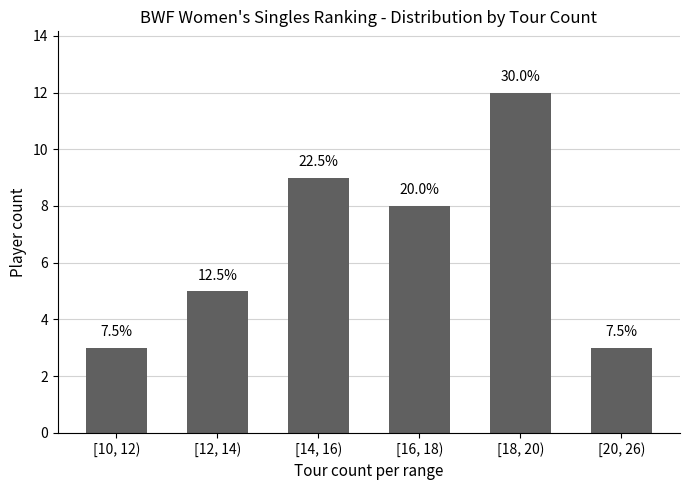

What is the approximate value at [10, 12)?

3